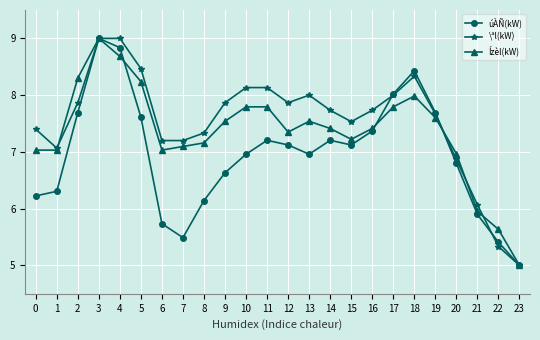

Which series has the largest total across all categories?

\ªl(kW)